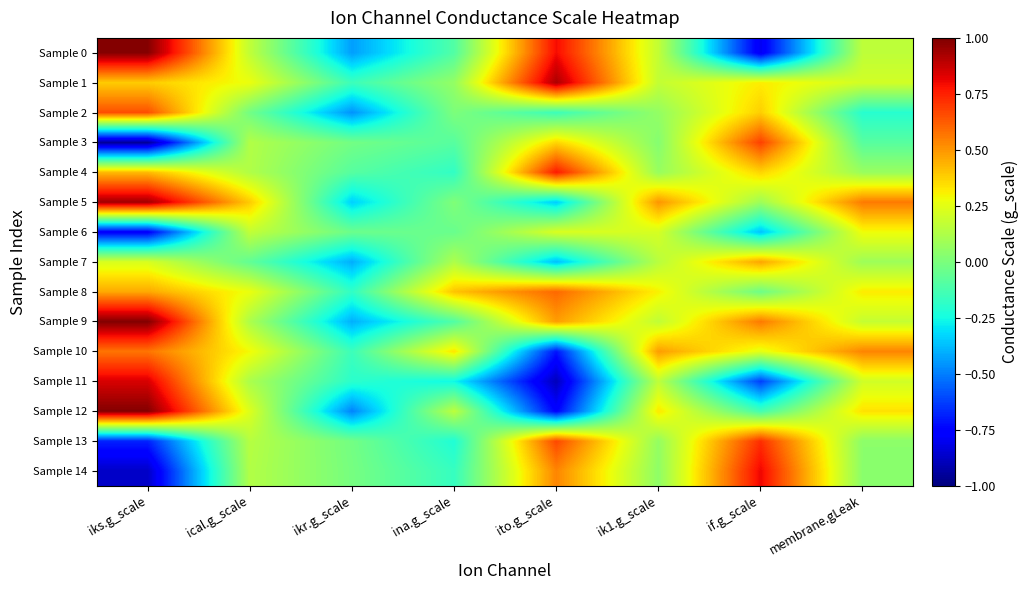

List the series in order of their peak value, highest first.

Sample 9, Sample 12, Sample 0, Sample 5, Sample 1, Sample 11, Sample 14, Sample 4, Sample 13, Sample 3, Sample 2, Sample 8, Sample 10, Sample 7, Sample 6